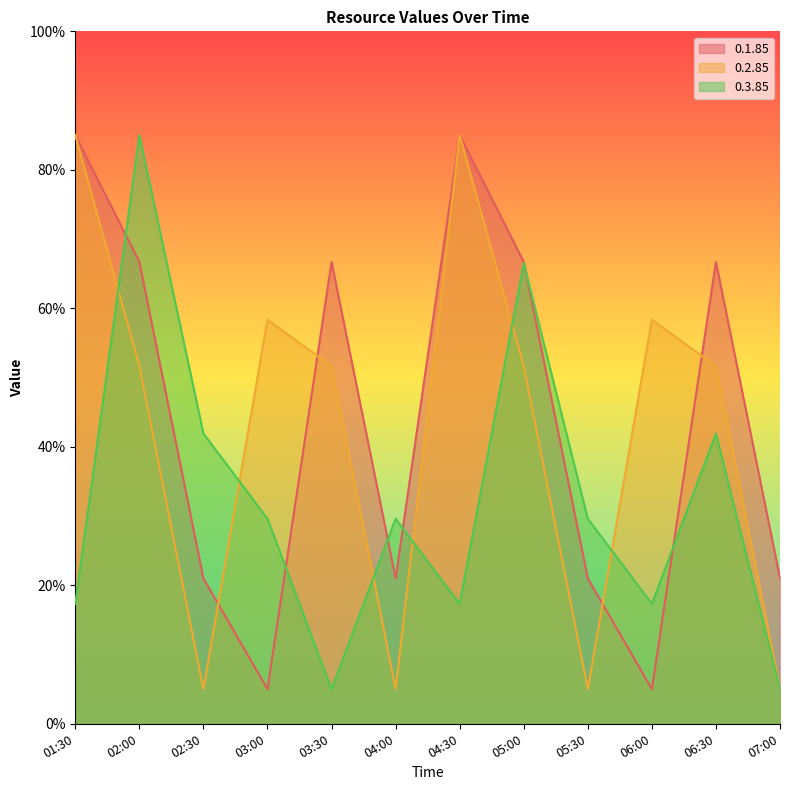

Where does the 0.3.85 series first go above 29?

02:00